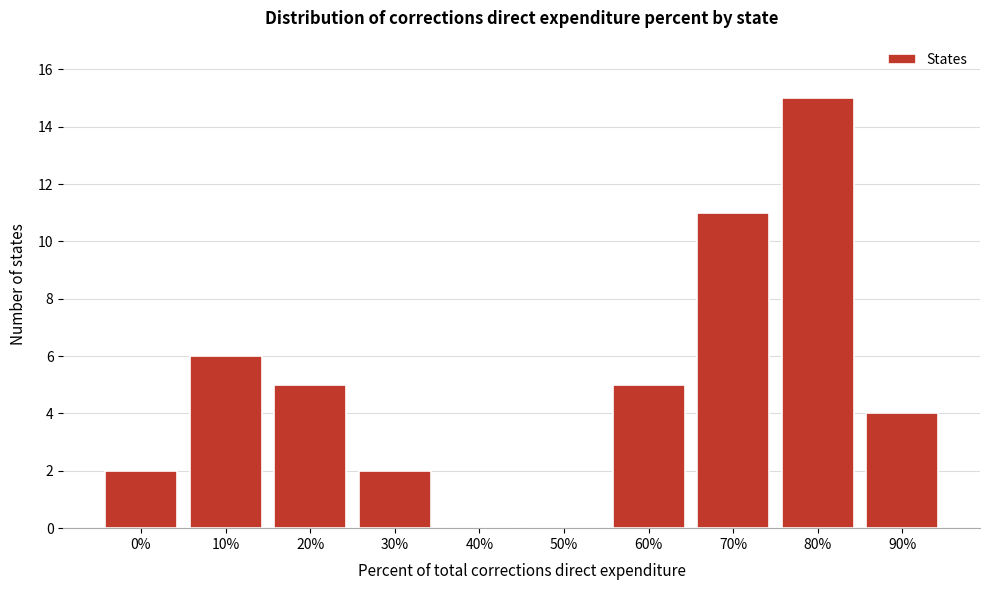

Reading right to left, extract all data points from this chart.

90%=4	80%=15	70%=11	60%=5	50%=0	40%=0	30%=2	20%=5	10%=6	0%=2